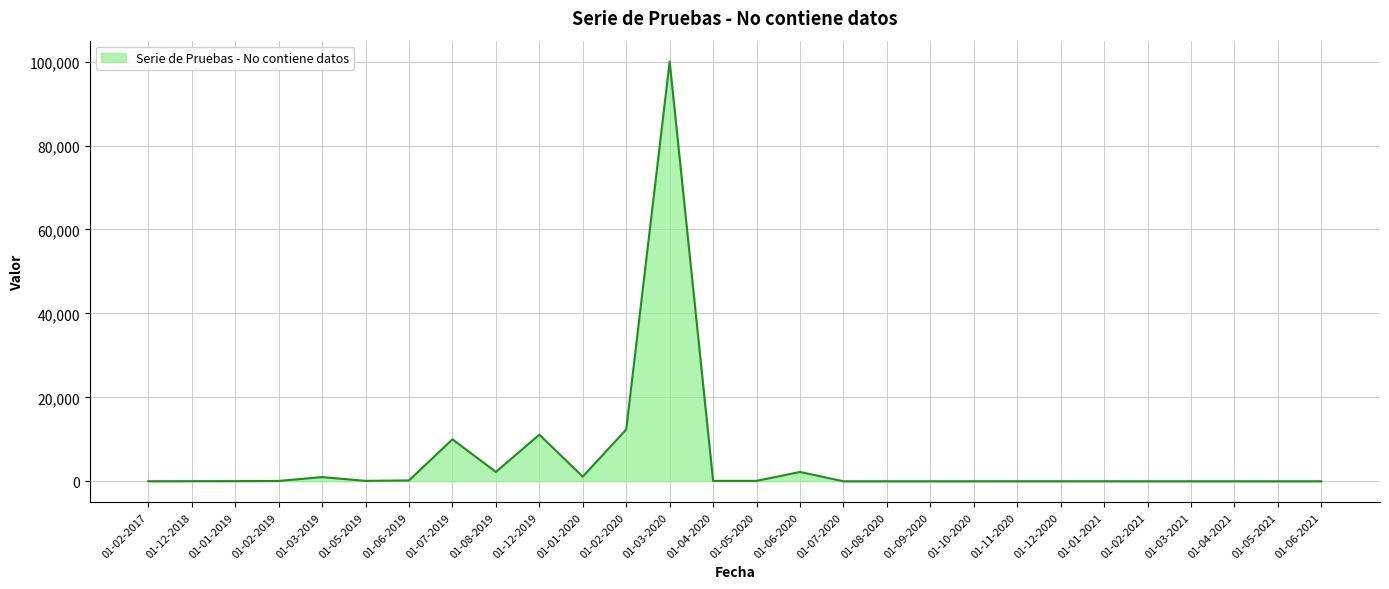

Read the value at 01-07-2019, to the nearest 50.

10000